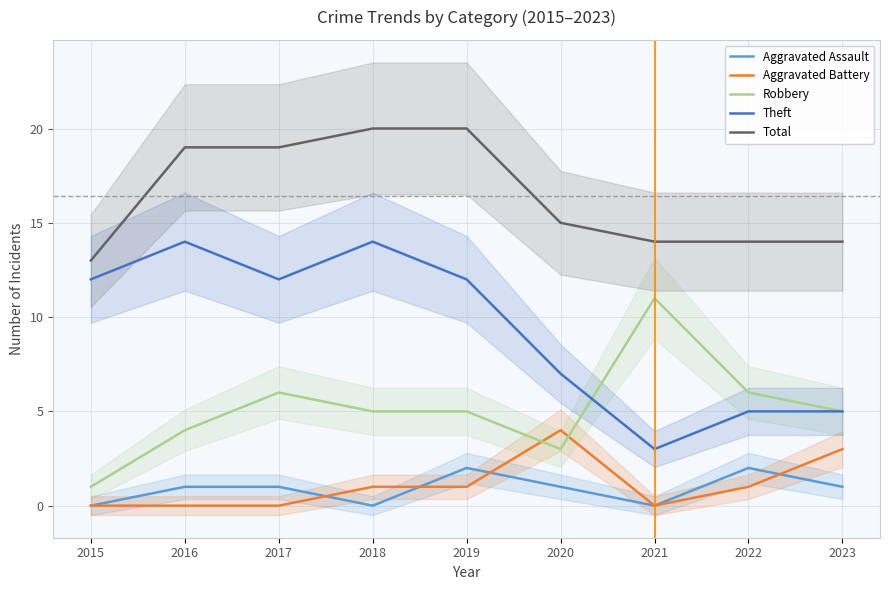

True or false: Total has more than 0 points higher than both neighbors.

False